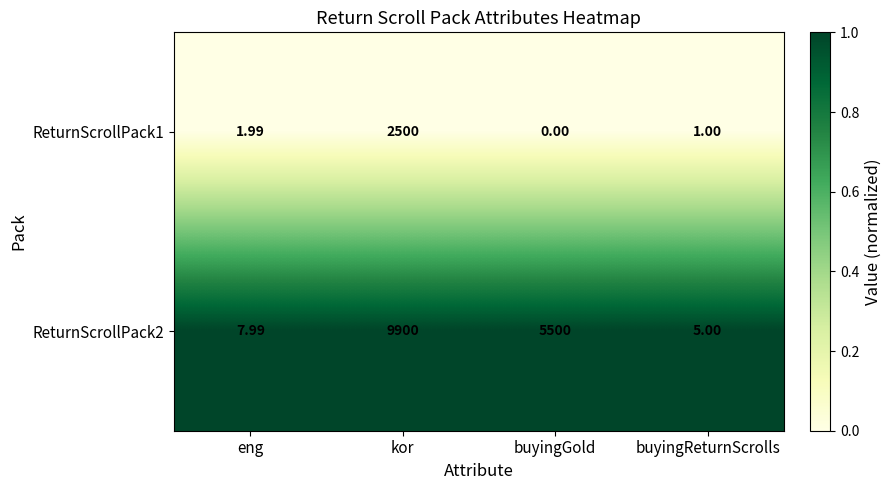

Rank the categories by ReturnScrollPack1 value from highest to lowest.

kor, eng, buyingReturnScrolls, buyingGold